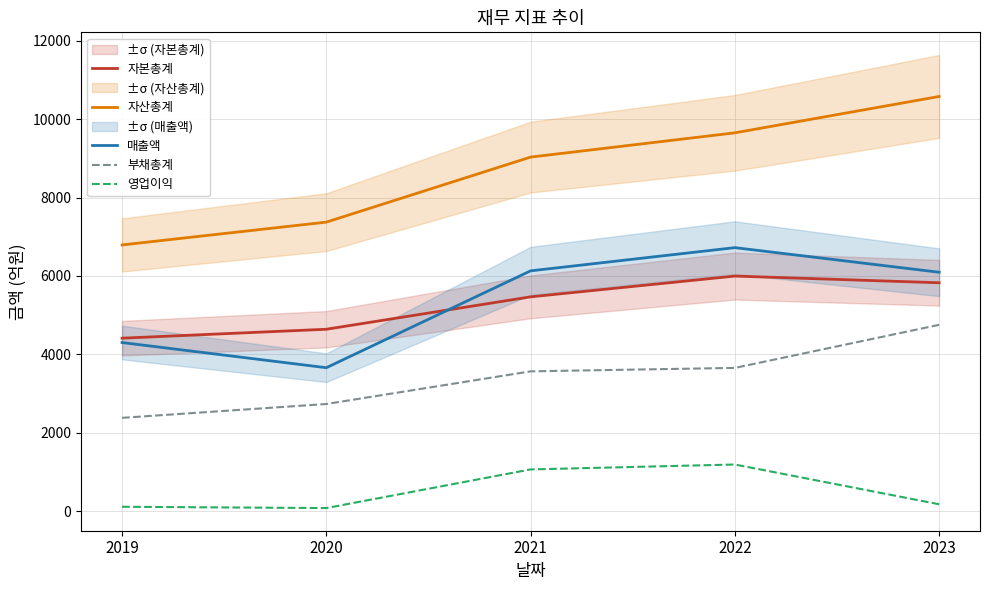

List the labels in order of 부채총계 value, largest first.

2023, 2022, 2021, 2020, 2019